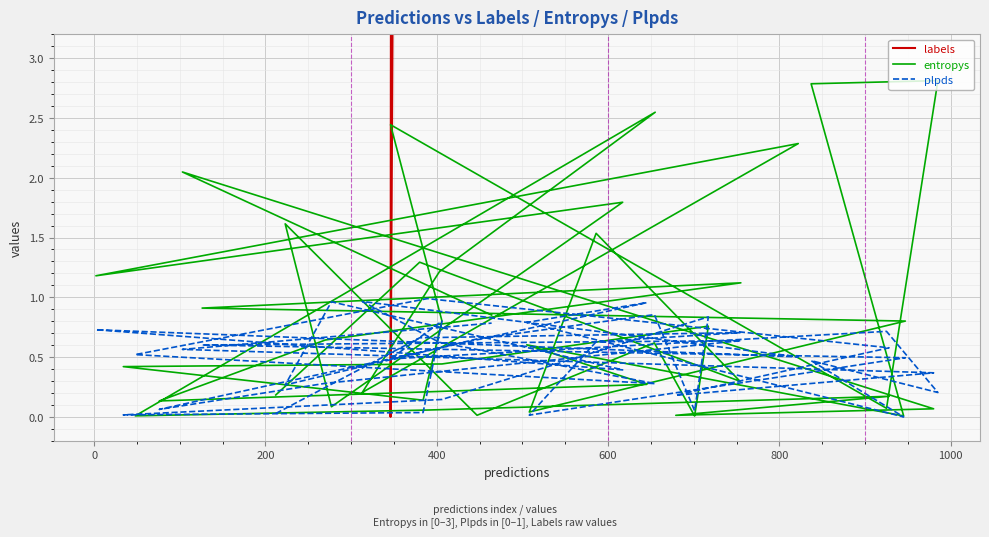

Is the value of labels at 13 greater than the value of plpds at 14?

Yes